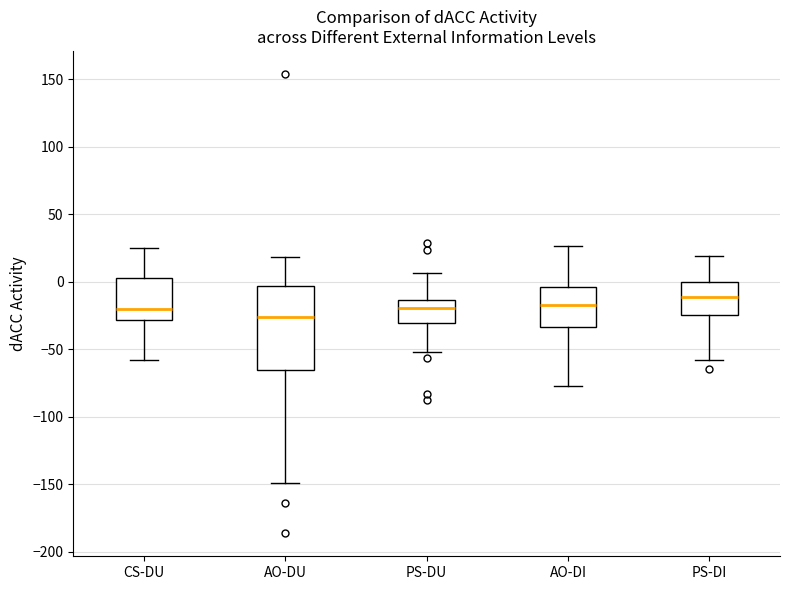

Where does the median line of the box for PS-DU sit on the y-axis? The values are not printed on the chart, so give them approximately, as read against the axis.

-20